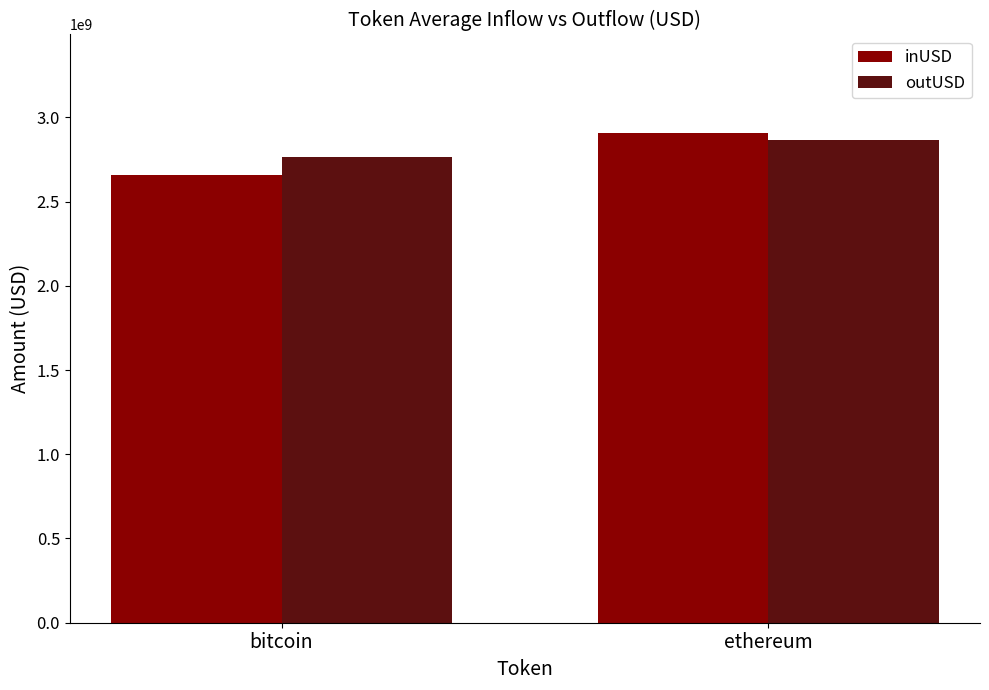

Which category has the lowest value in the inUSD series?

bitcoin